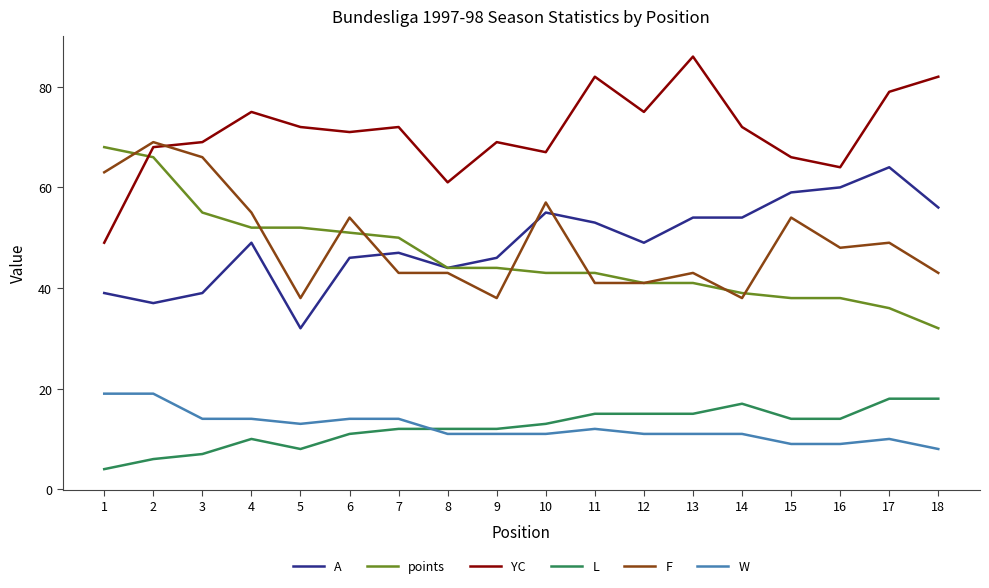

Which label corresponds to the smallest value in the chart?

1